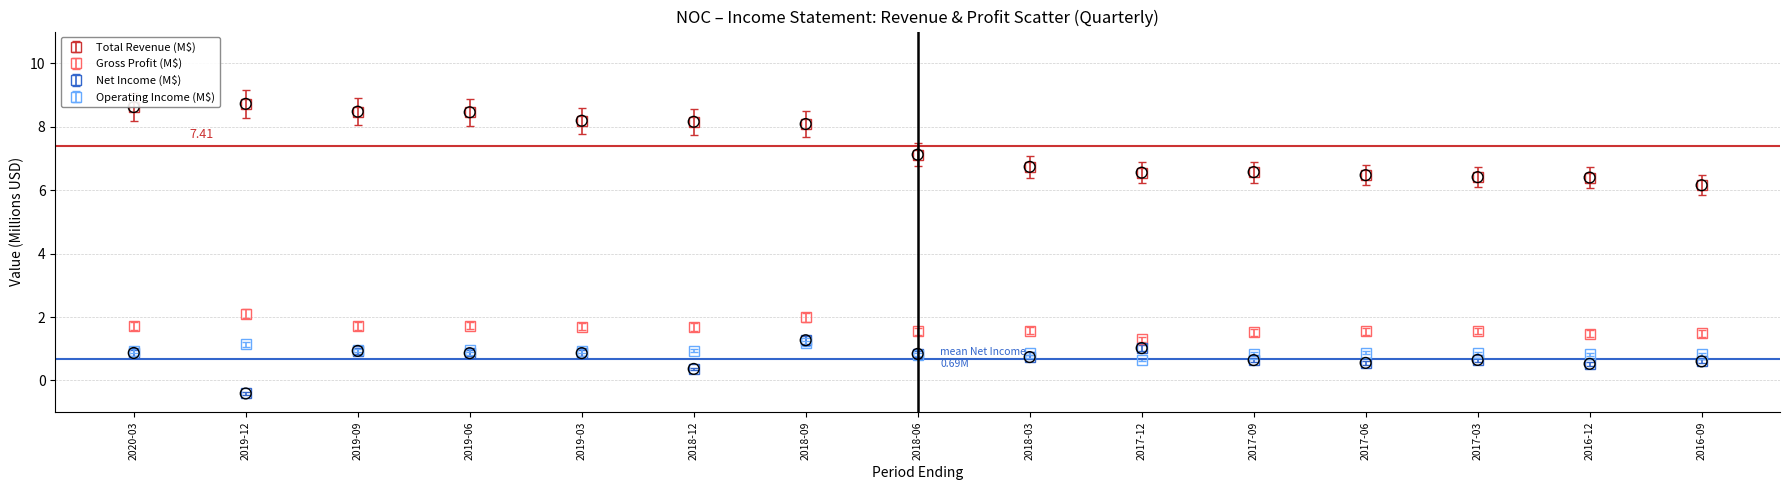

Between 2018-12 and 2017-06, which series saw the biggest shift?

Total Revenue (M$)